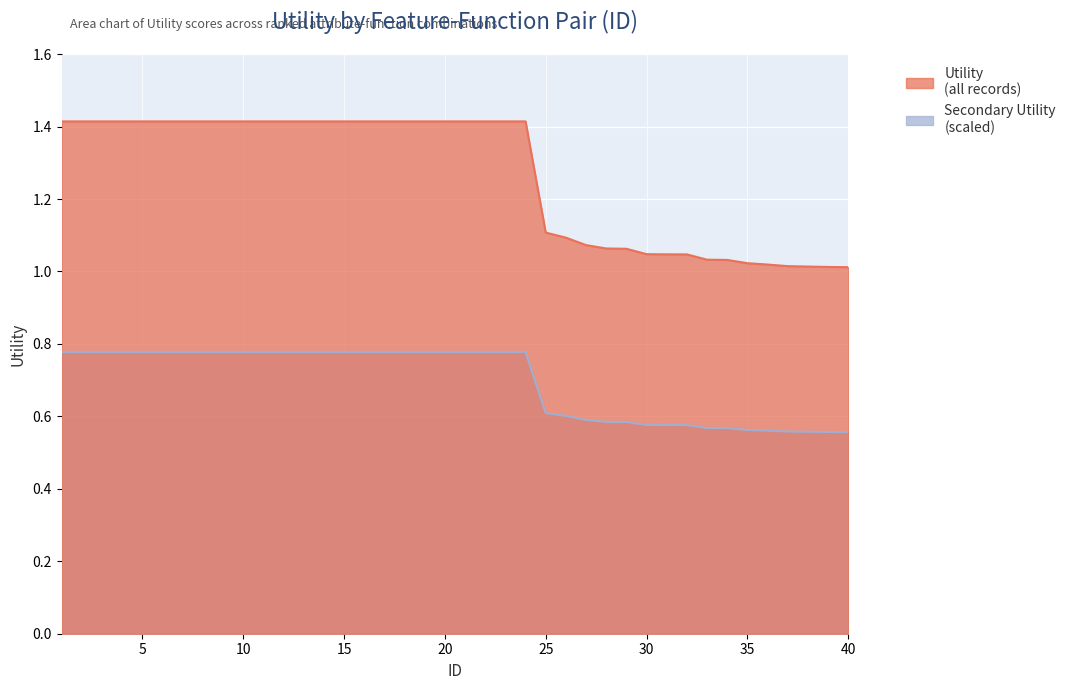

The value at 28 is 1.4. True or false?

False